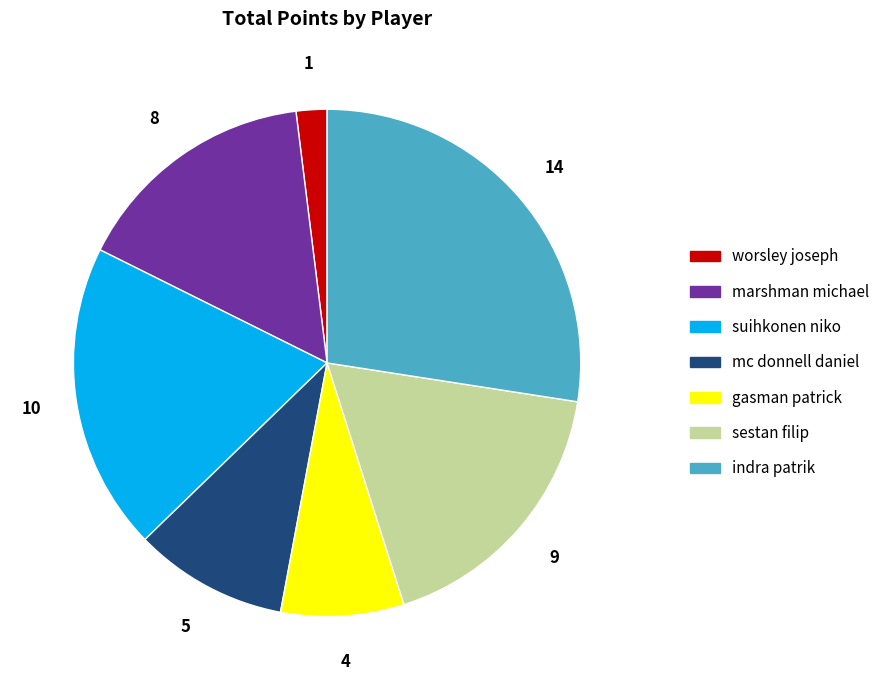

Is indra patrik the majority of the pie?

No